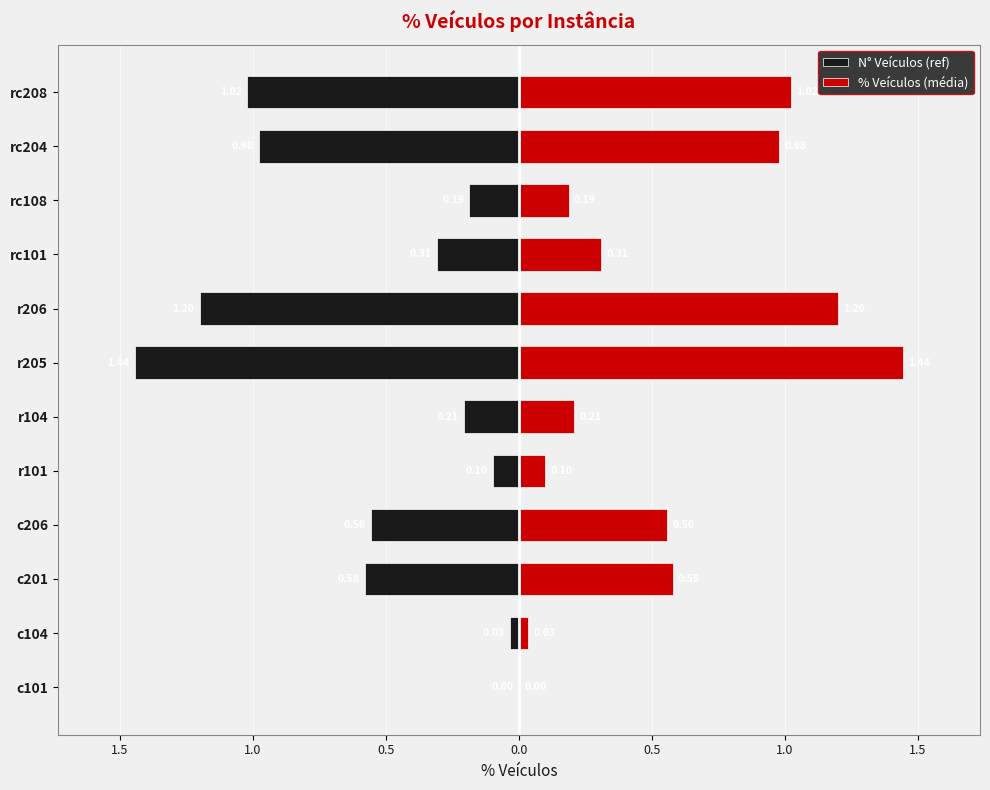

What is the maximum value for % Veículos (média)?

1.4